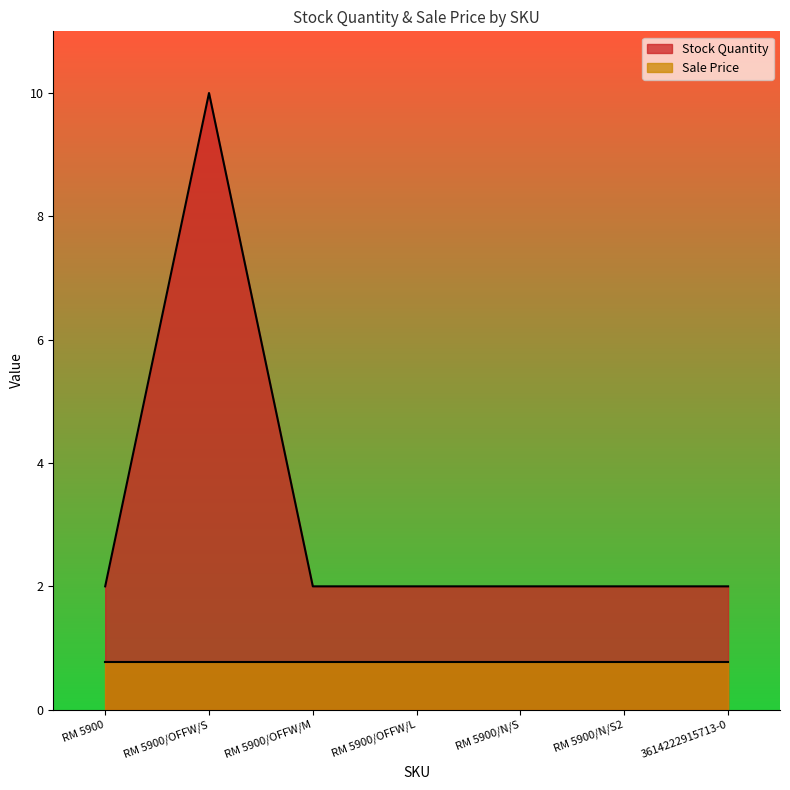

What is the approximate value at RM 5900/N/S2?

2